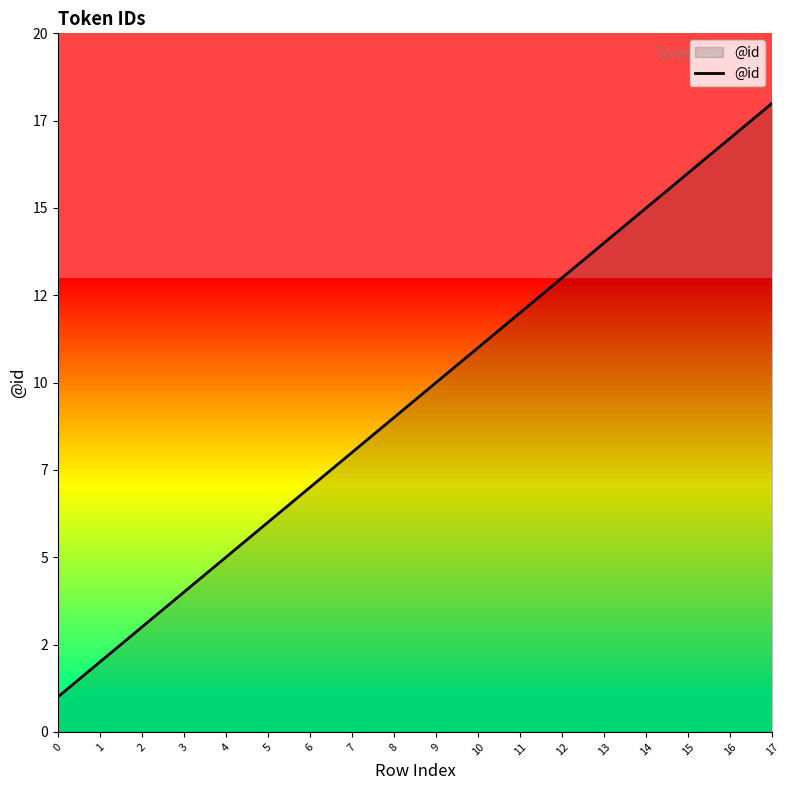

What is the approximate value at 15, to the nearest 10?

20